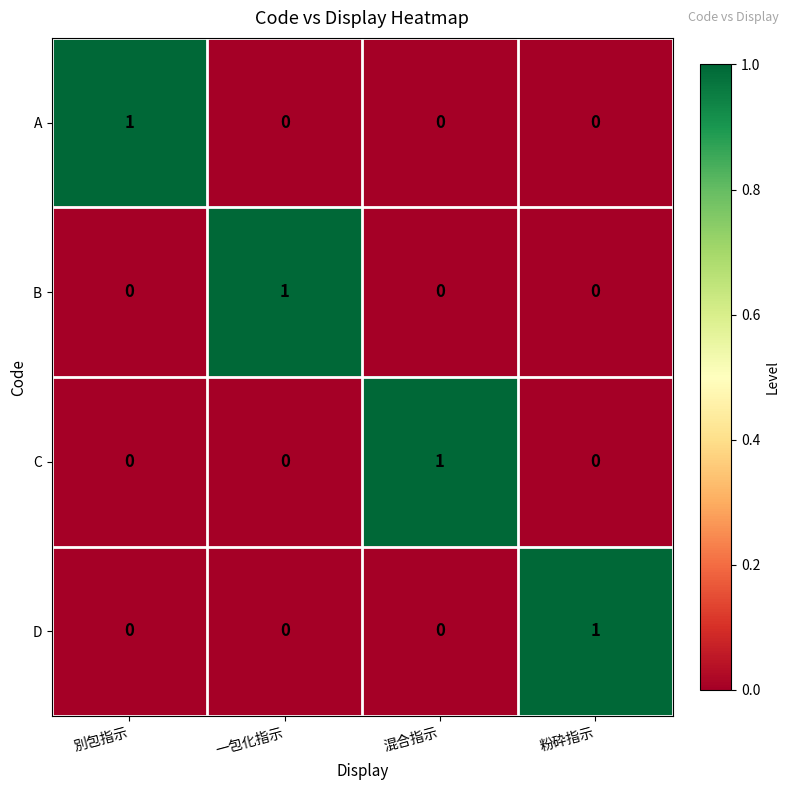

How many distinct data groups are displayed?

4